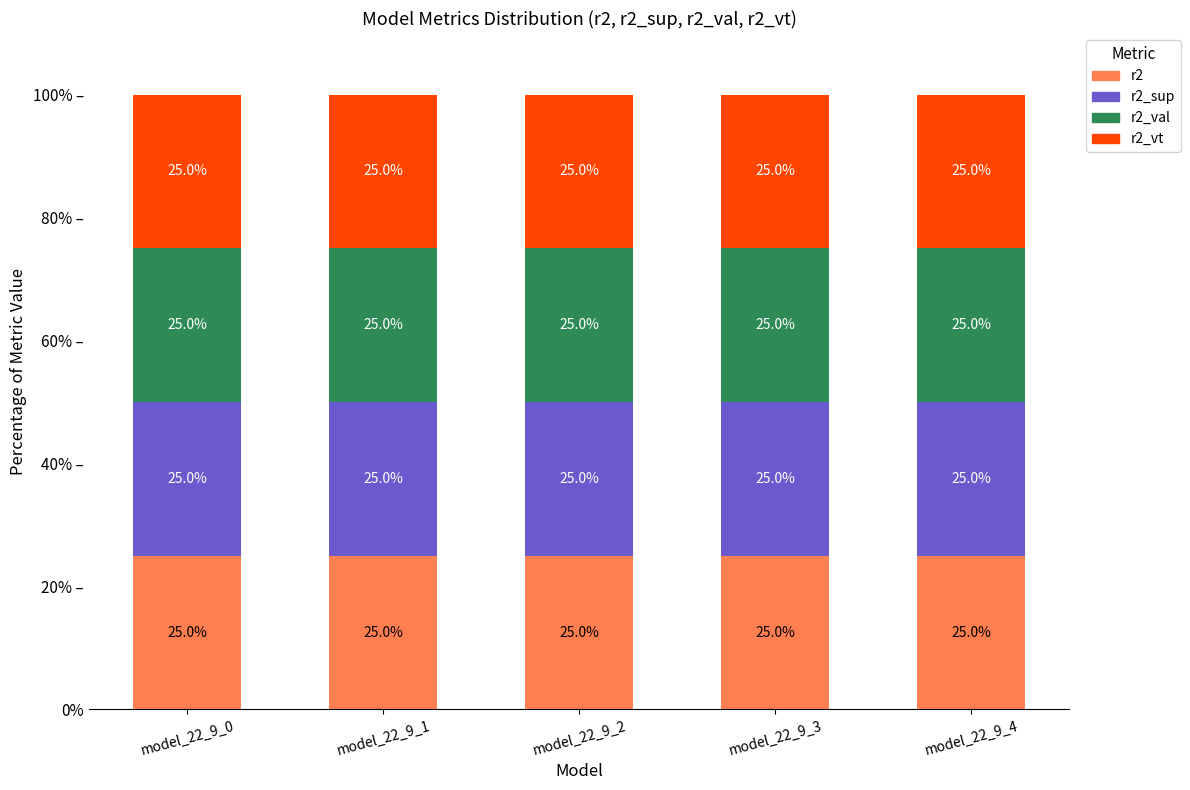

Does the chart contain any negative values?

No